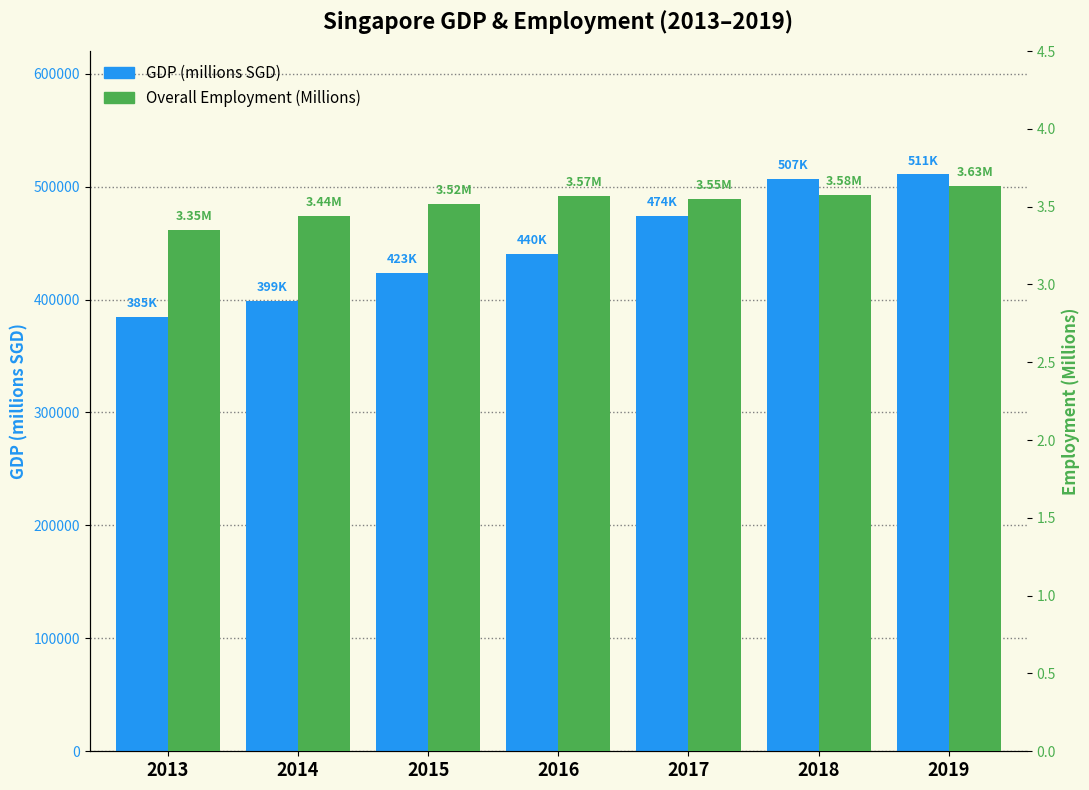

True or false: Overall Employment (Millions) has a value of 1.7 at 2015.

False